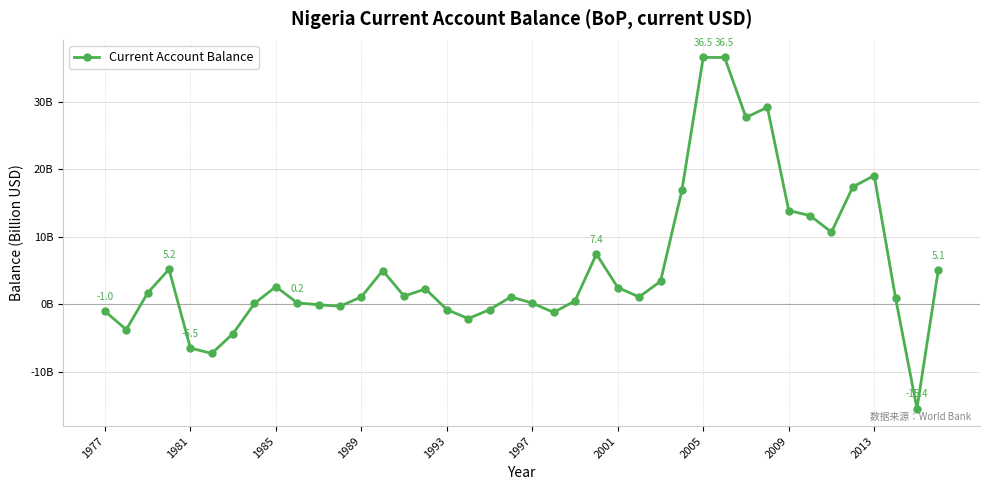

Does the chart have visible grid lines?

Yes